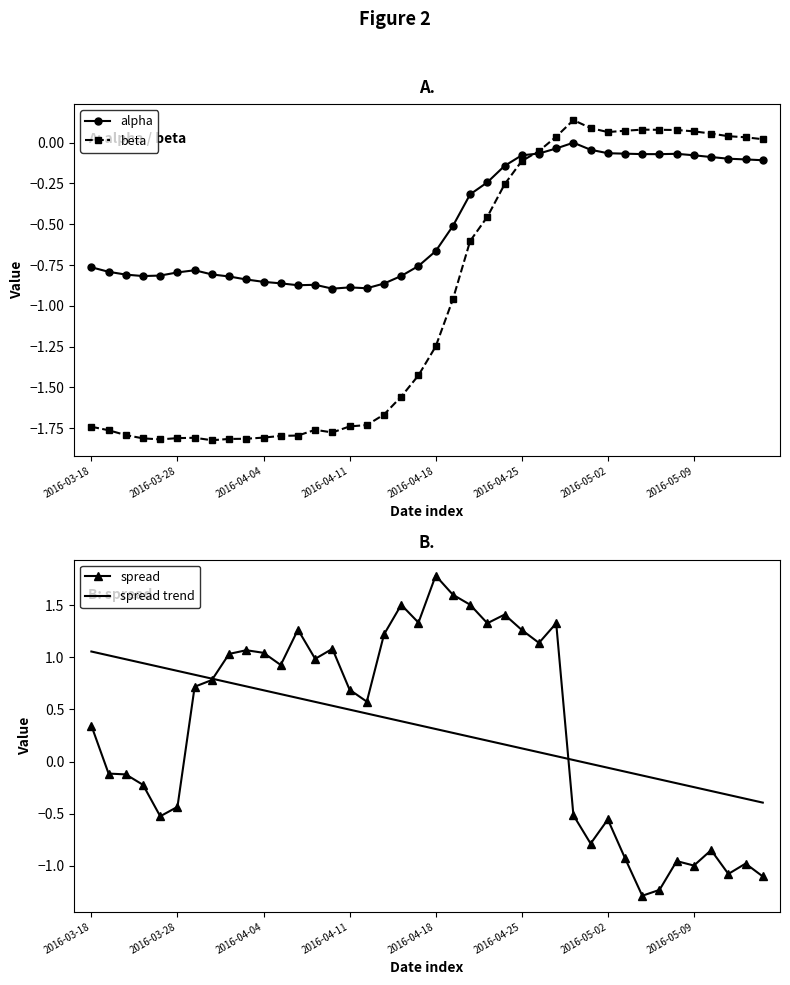

What is the minimum value shown in the chart?

-1.8